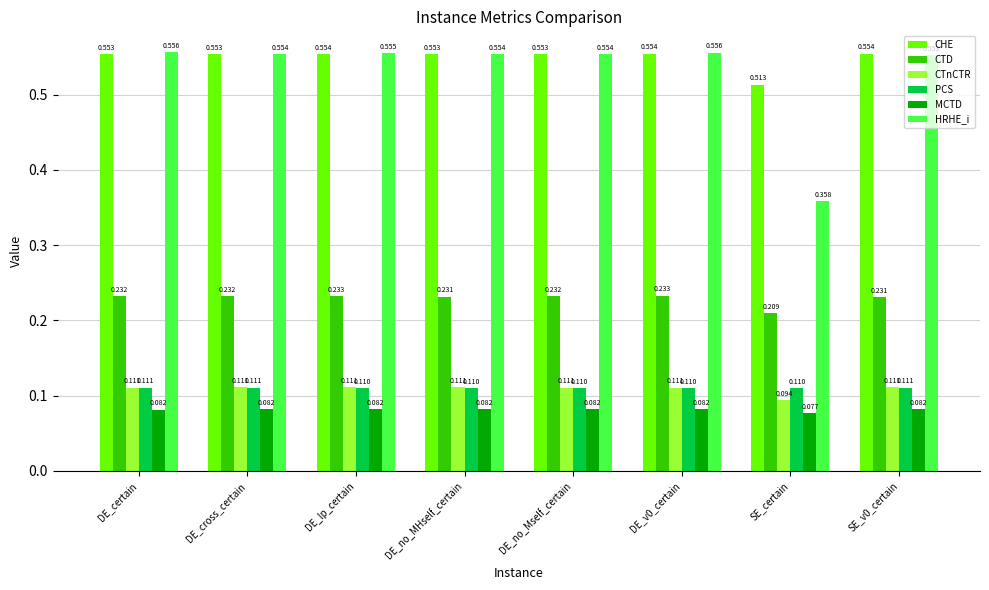

What is the label of the 5th bar from the left?

DE_no_Mself_certain